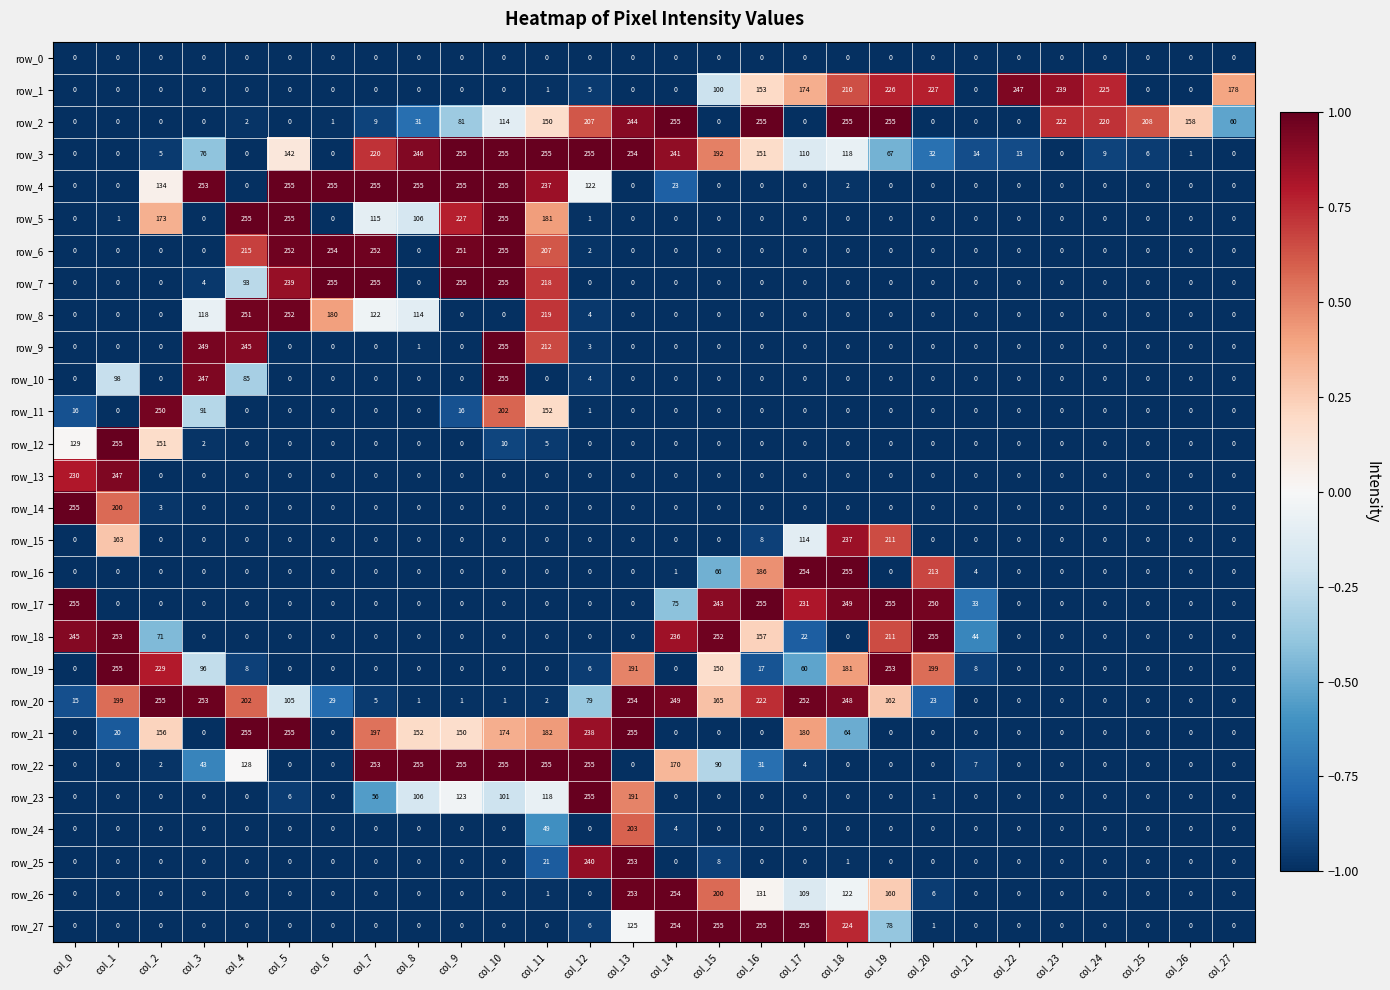

Which series changed the most between col_15 and col_26?

row_27